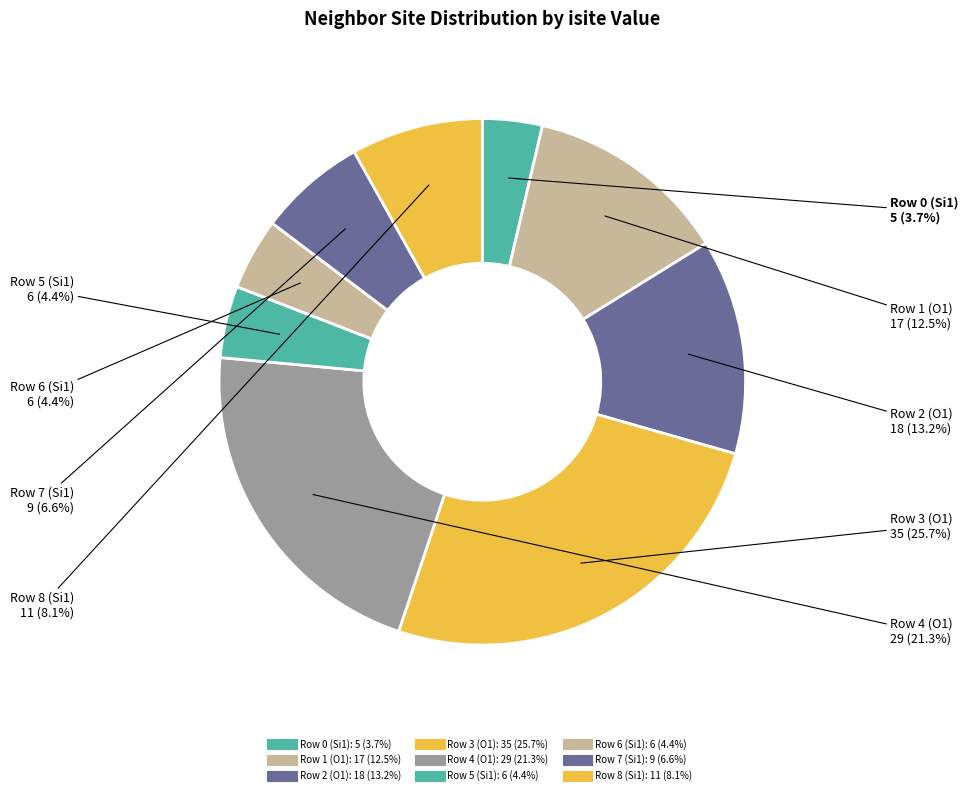

True or false: Row 4 (O1) accounts for 21% of the total.

True